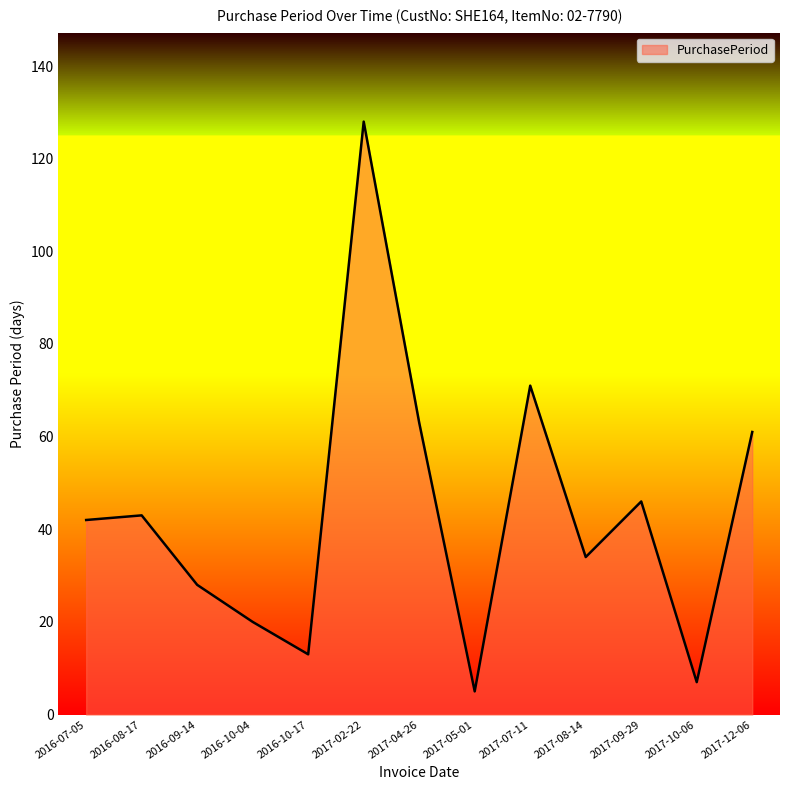

How many lines are shown in the chart?

1